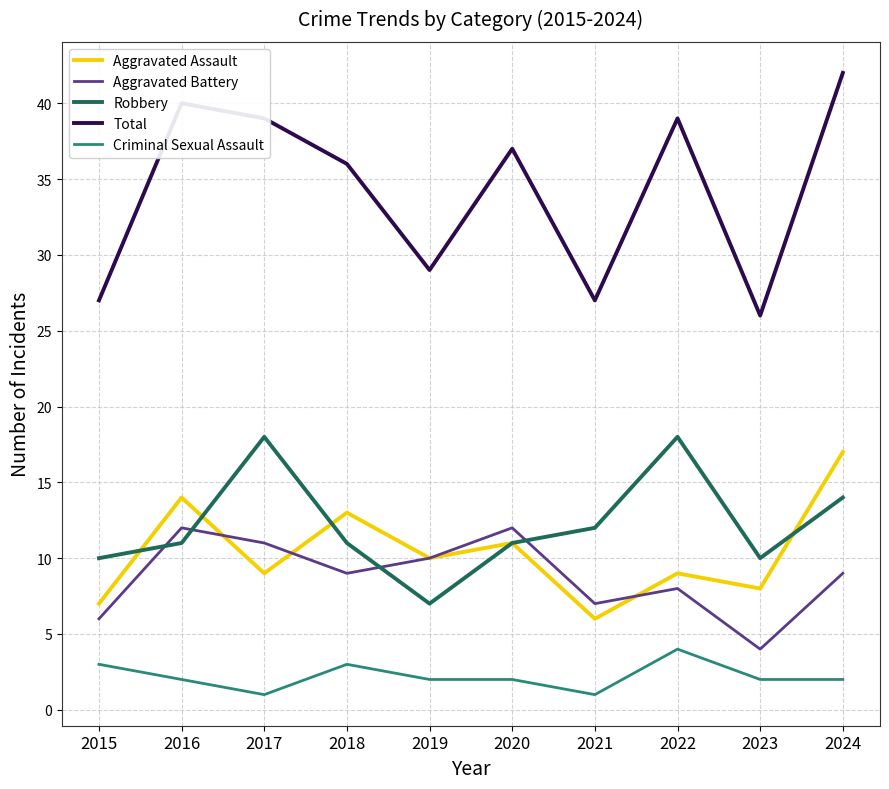

Which series has the largest total across all categories?

Total